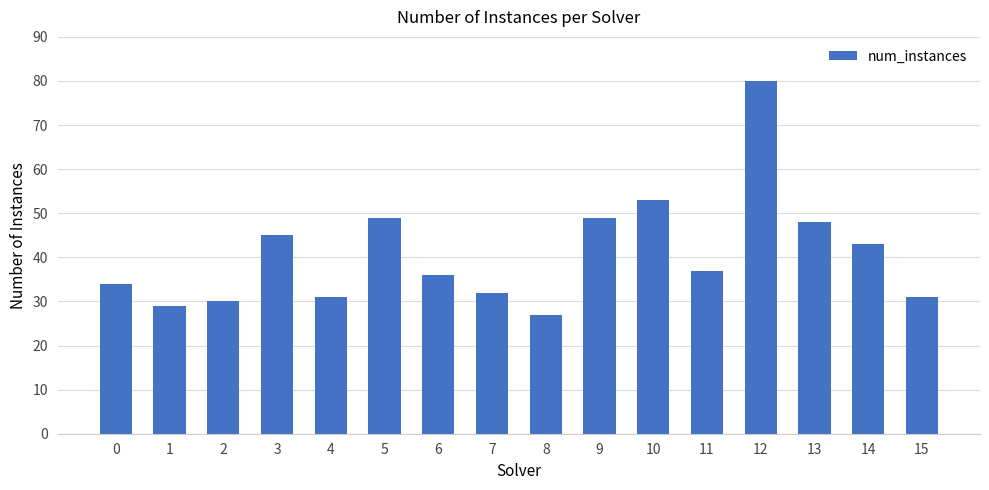

Approximately how many times larger is the value at 2 compared to 10?

0.6